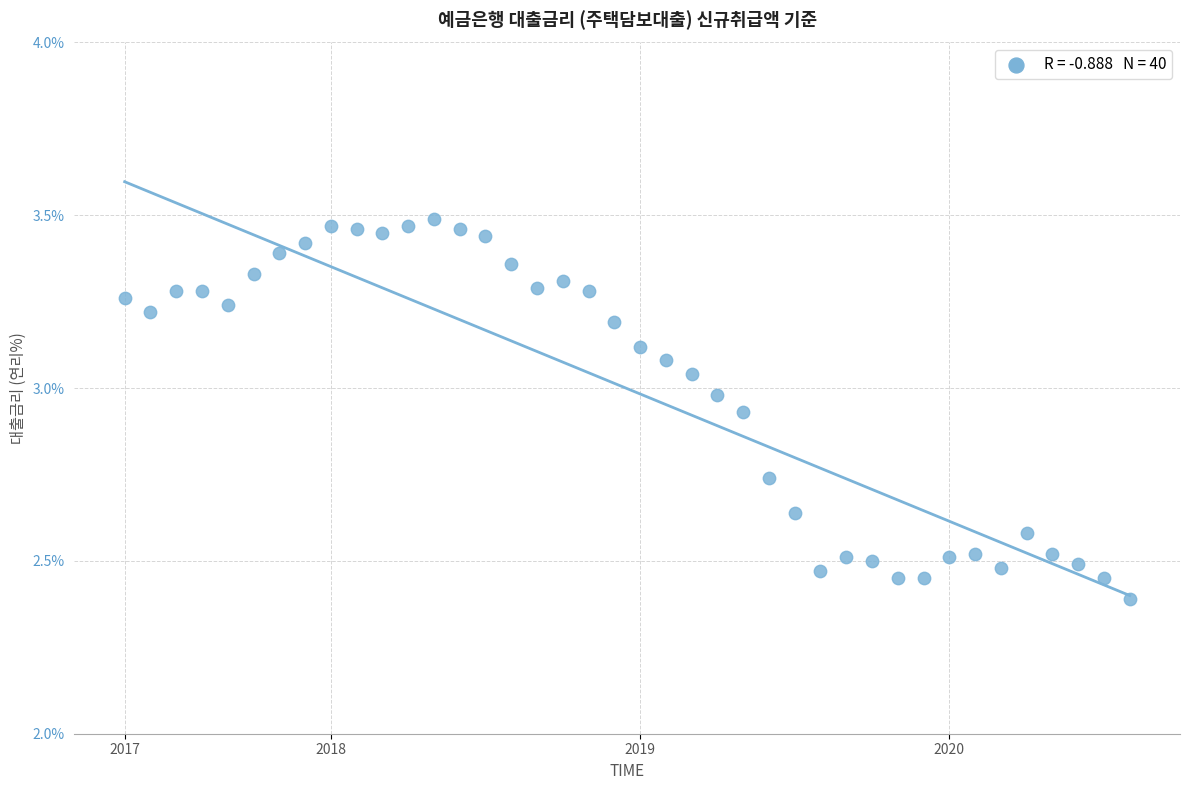

What Y value in the scatter plot is closest to 2?

2.4